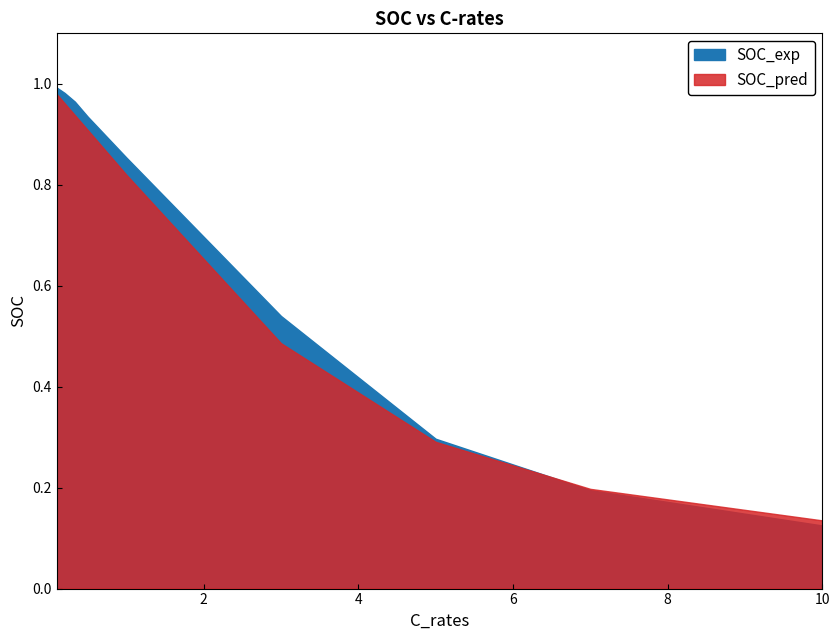

Does the chart have visible grid lines?

No